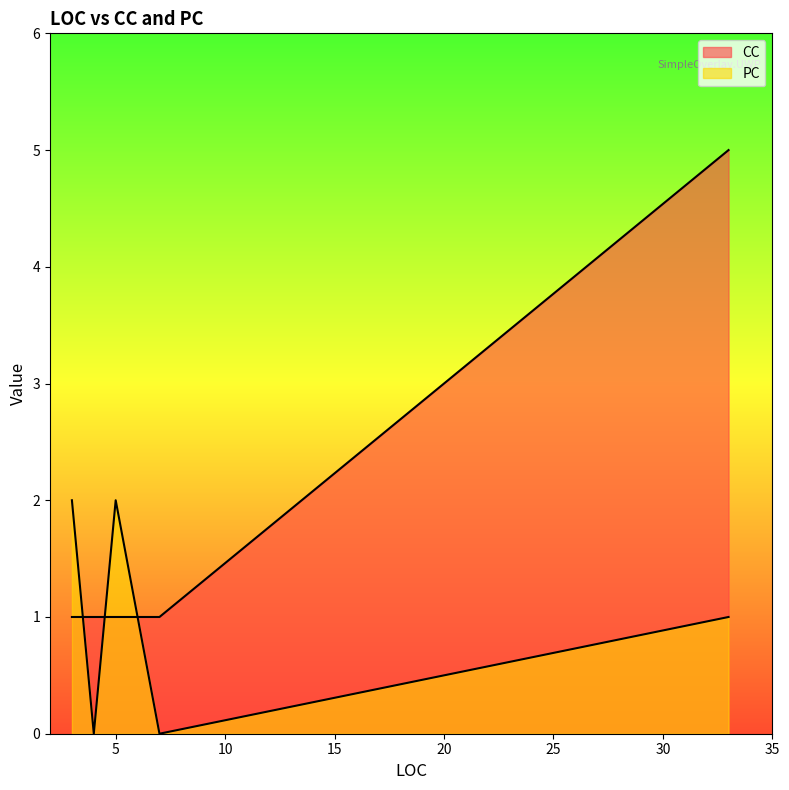

At which category is the sum across all series the highest?

33